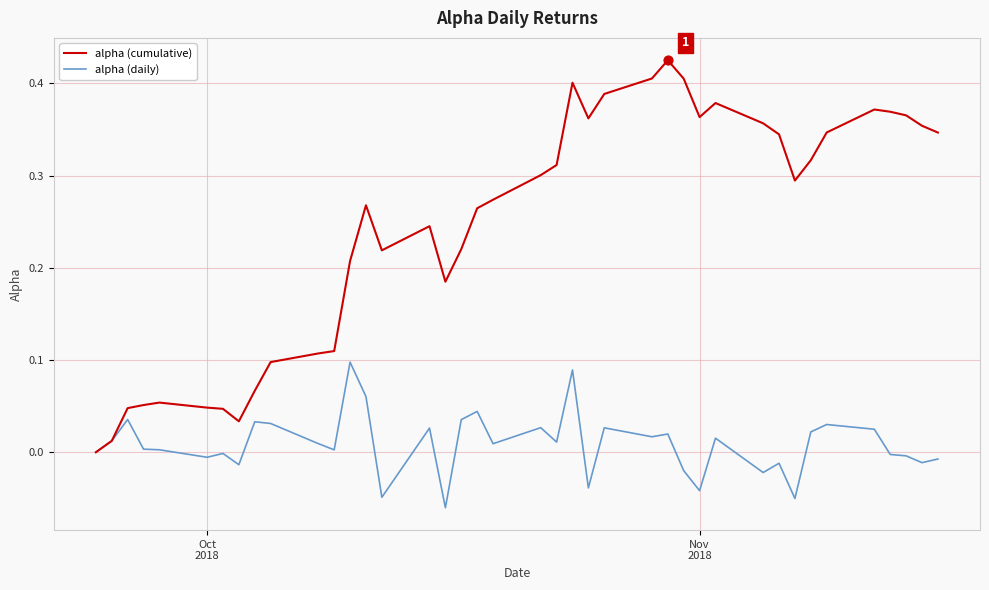

Which series has the largest total across all categories?

alpha (cumulative)